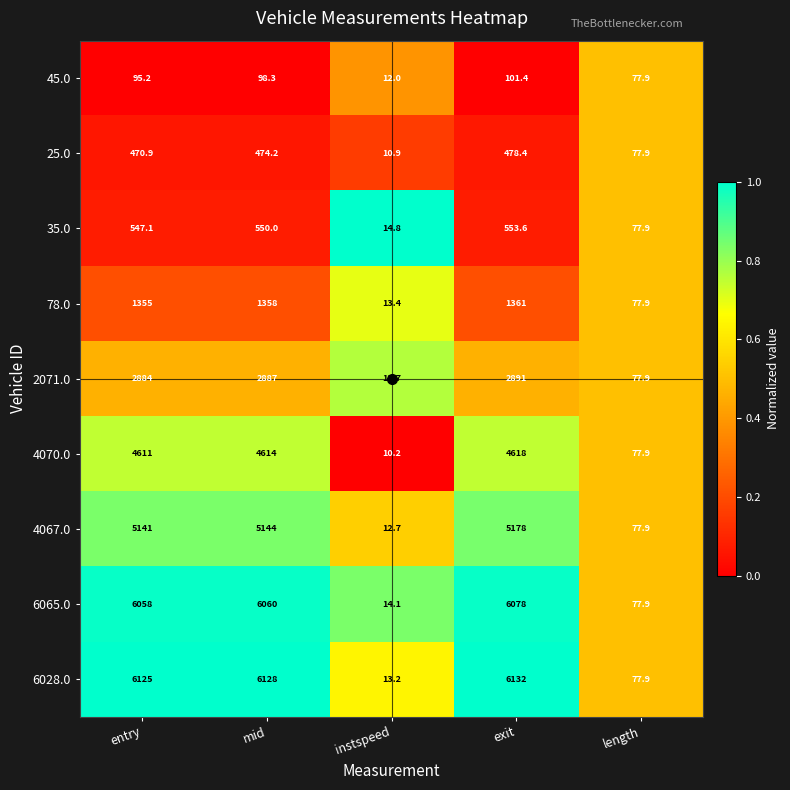

What is the sum of the 2071.0 values at mid and instspeed?

2900.7